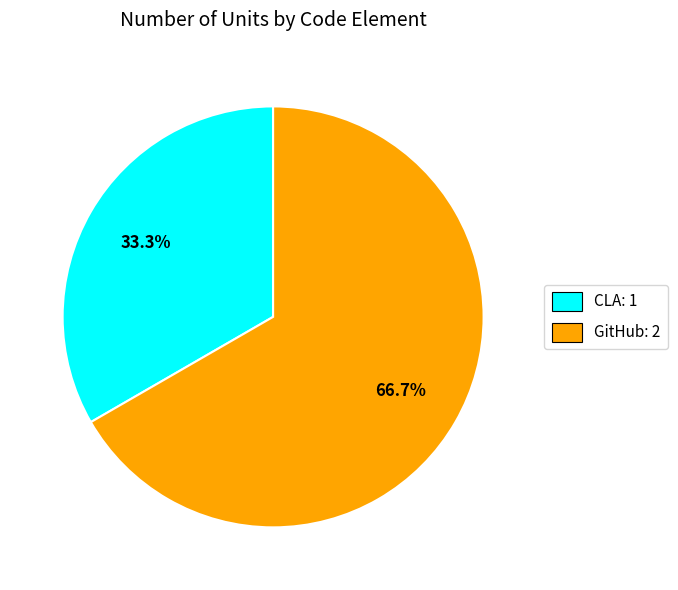

How many slices are in this pie chart?

2